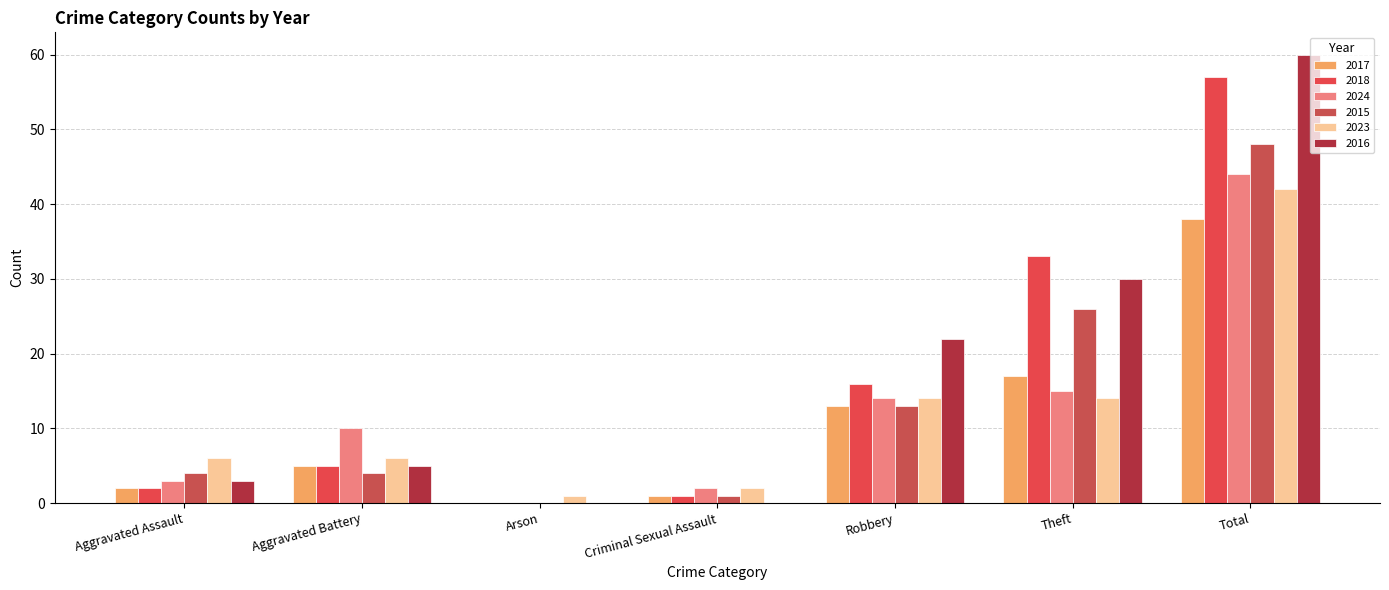

At which label does 2016 reach its peak?

Total